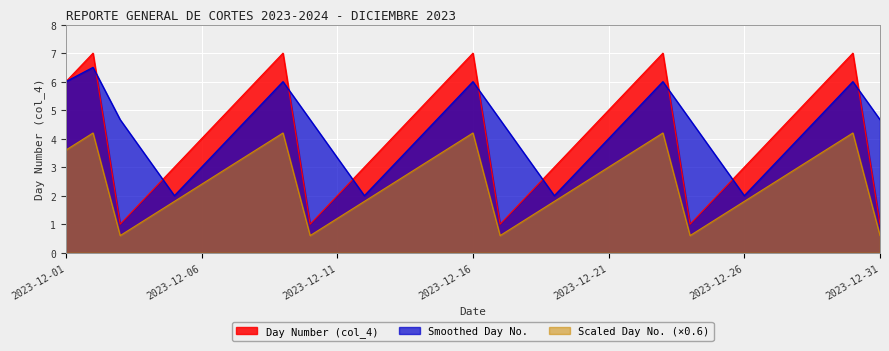

At which label does the data first exceed 4?

2023-12-01